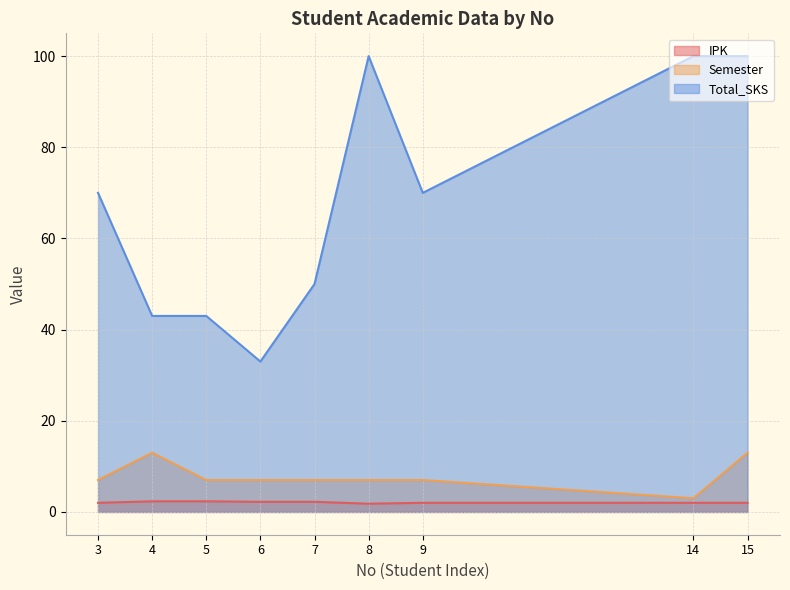

How many Semester values are between 7 and 8?

6